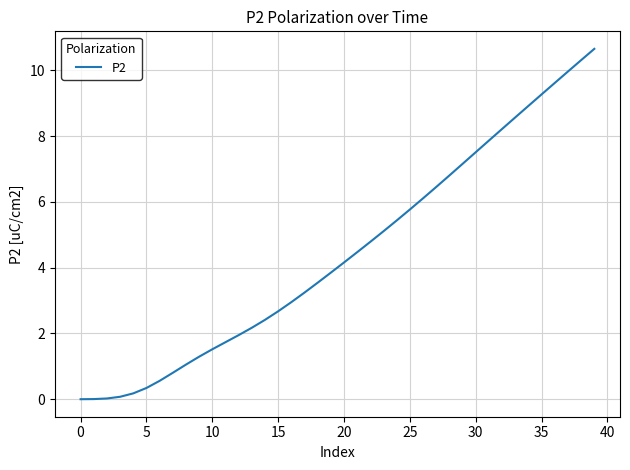

What is the maximum value shown in the chart?

10.6